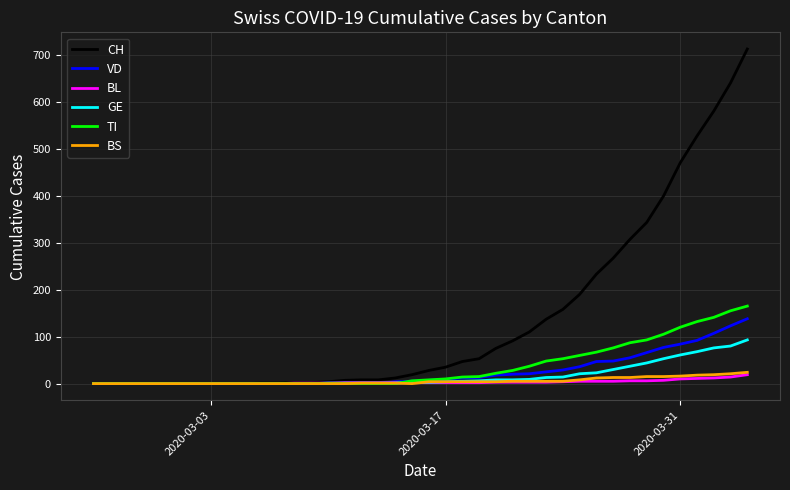

Which series has the widest spread of values?

CH